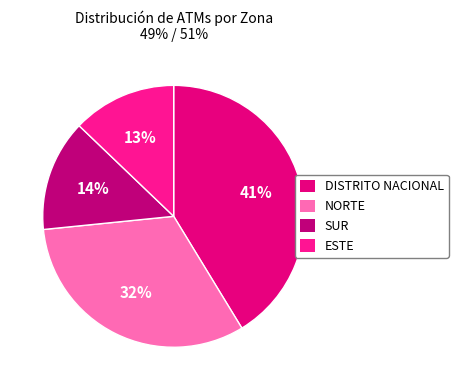

Rank the categories by value from lowest to highest.

ESTE, SUR, NORTE, DISTRITO NACIONAL